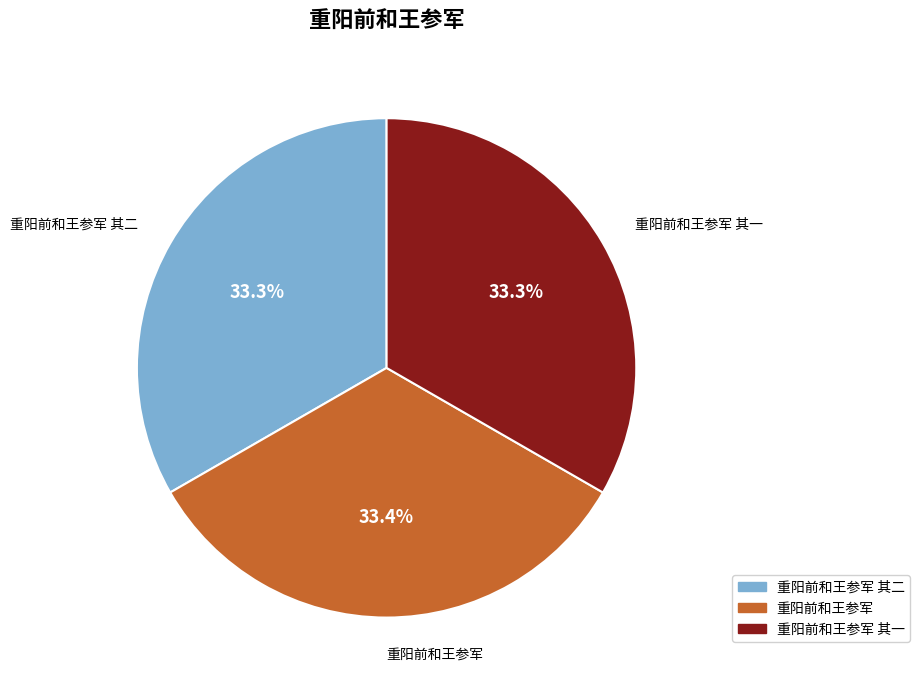

Is there a majority slice in this chart?

No